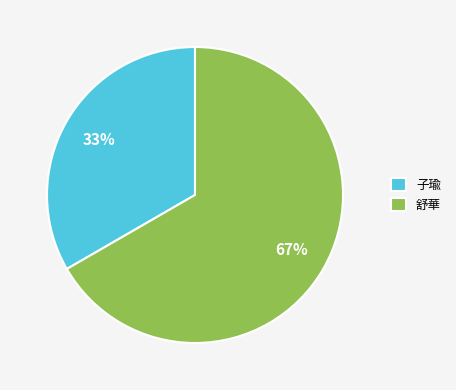

To the nearest percent, what is the average slice percentage?

50%